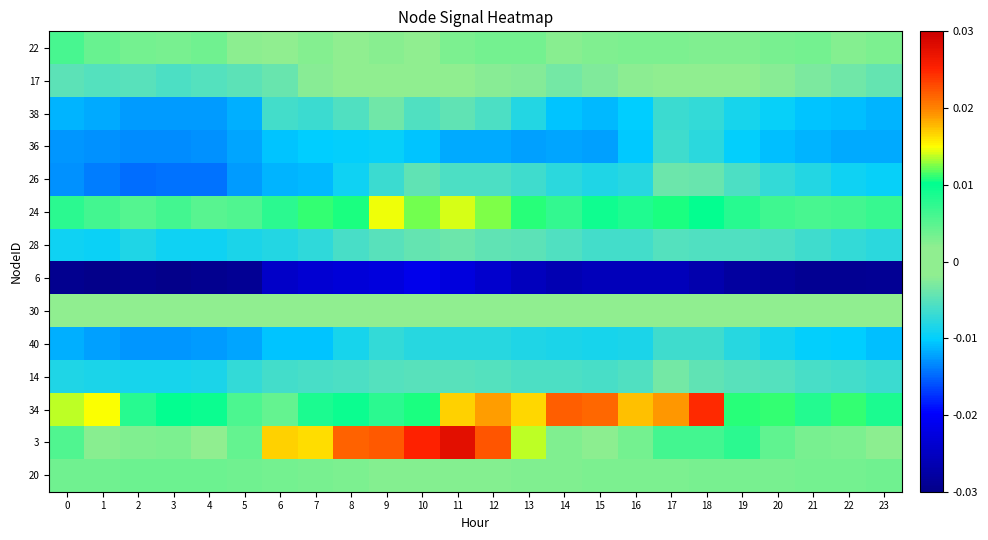

At which category does the chart reach its minimum across all series?

1